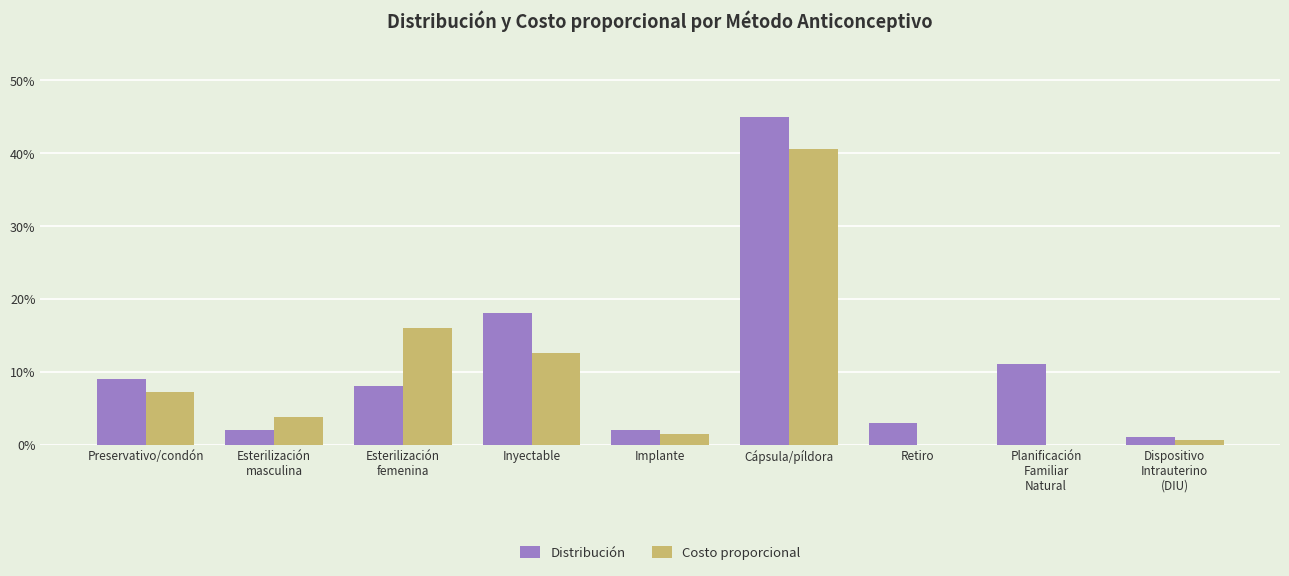

Are the bars horizontal?

No